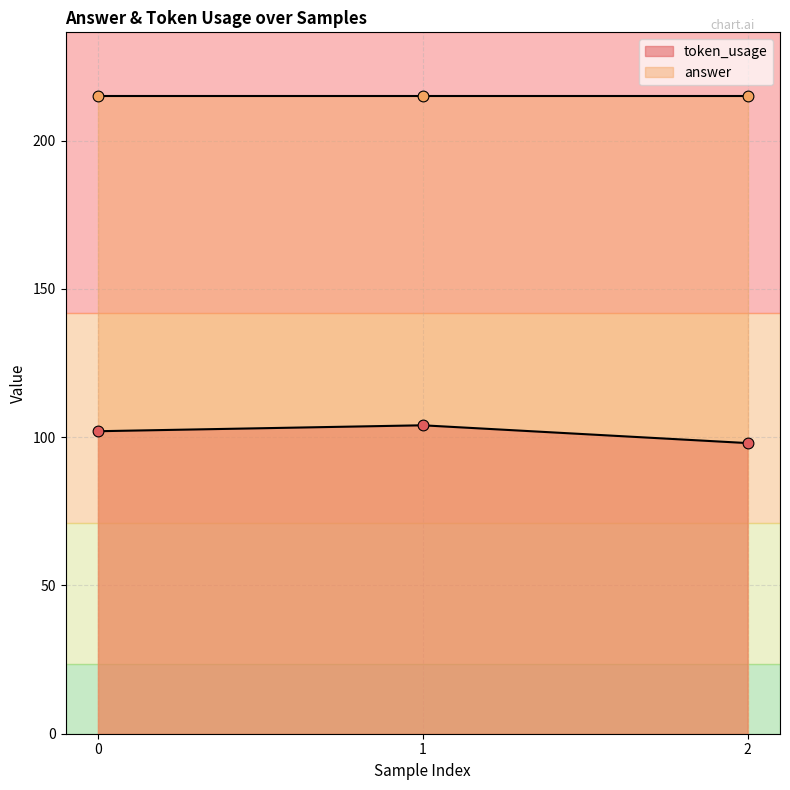

What is the change in value from 0 to 2?

-4